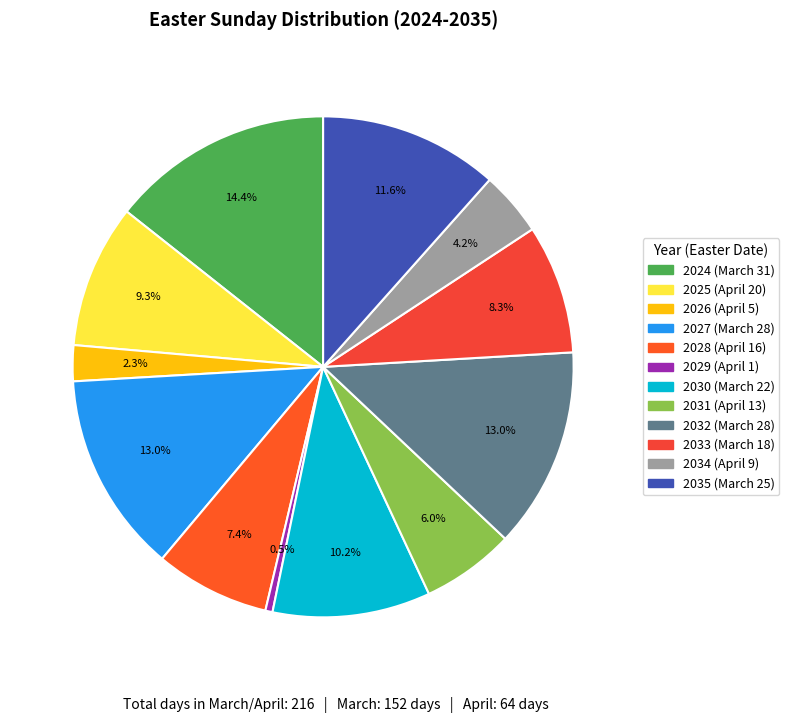

How many segments does this pie chart have?

12